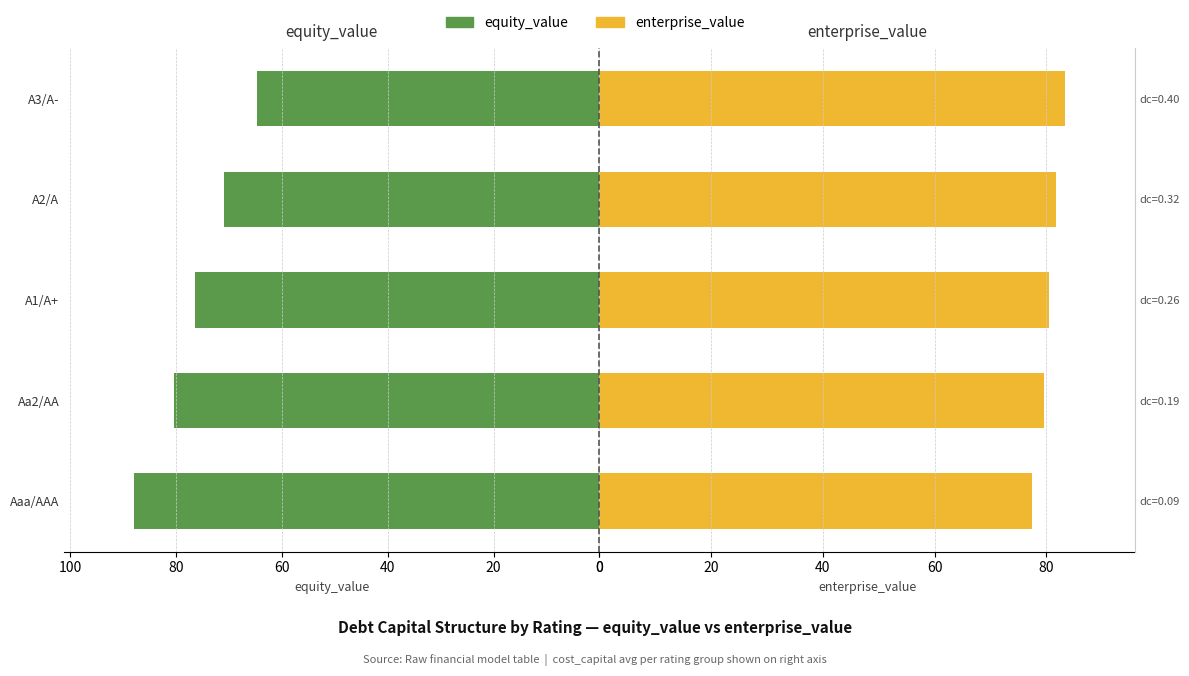

What is the spread (max minus min) of values at A3/A-?

18.5